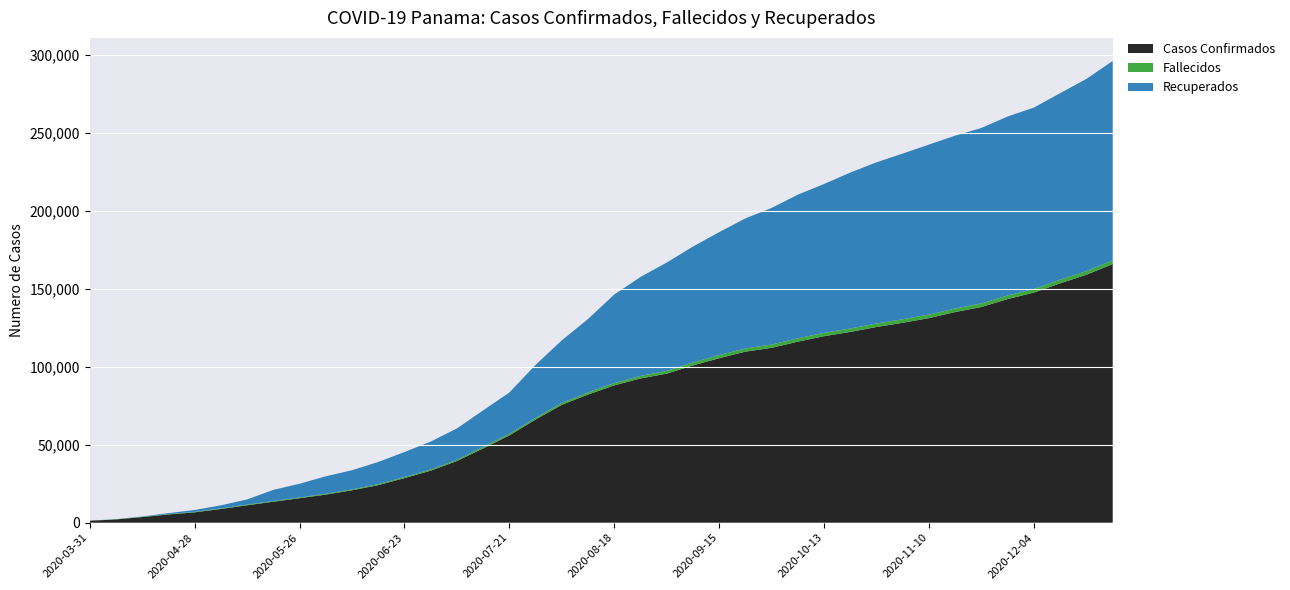

Reading left to right, what are all the values shown in this chart?

Casos Confirmados: 2020-03-31=1284	2020-04-07=2111	2020-04-14=3614	2020-04-21=5300	2020-04-28=6652	2020-05-05=8807	2020-05-12=11196	2020-05-19=13477	2020-05-26=15723	2020-06-02=18040	2020-06-09=20808	2020-06-16=24105	2020-06-23=28631	2020-06-30=33387	2020-07-07=39588	2020-07-14=47671	2020-07-21=56043	2020-07-28=66182	2020-08-04=75660	2020-08-11=82224	2020-08-18=88127	2020-08-25=92557	2020-09-01=95627	2020-09-08=100937	2020-09-15=105521	2020-09-22=109737	2020-09-29=112209	2020-10-06=116148	2020-10-13=119662	2020-10-20=122398	2020-10-27=125570	2020-11-03=128278	2020-11-10=131265	2020-11-14=135157	2020-11-21=138410	2020-11-28=143473	2020-12-04=147655	2020-12-11=153585	2020-12-18=159064	2020-12-25=165940
Fallecidos: 2020-03-31=57	2020-04-07=108	2020-04-14=189	2020-04-21=260	2020-04-28=293	2020-05-05=362	2020-05-12=409	2020-05-19=446	2020-05-26=474	2020-06-02=516	2020-06-09=550	2020-06-16=633	2020-06-23=691	2020-06-30=754	2020-07-07=829	2020-07-14=929	2020-07-21=1005	2020-07-28=1123	2020-08-04=1222	2020-08-11=1371	2020-08-18=1501	2020-08-25=1613	2020-09-01=1765	2020-09-08=1914	2020-09-15=2009	2020-09-22=2074	2020-09-29=2105	2020-10-06=2159	2020-10-13=2186	2020-10-20=2206	2020-10-27=2232	2020-11-03=2257	2020-11-10=2272	2020-11-14=2293	2020-11-21=2310	2020-11-28=2330	2020-12-04=2345	2020-12-11=2360	2020-12-18=2382	2020-12-25=2404
Recuperados: 2020-03-31=9	2020-04-07=50	2020-04-14=208	2020-04-21=581	2020-04-28=1228	2020-05-05=1989	2020-05-12=3339	2020-05-19=7142	2020-05-26=8790	2020-06-02=11224	2020-06-09=12318	2020-06-16=14216	2020-06-23=16006	2020-06-30=17904	2020-07-07=20056	2020-07-14=23459	2020-07-21=26466	2020-07-28=33947	2020-08-04=40122	2020-08-11=47095	2020-08-18=56760	2020-08-25=63478	2020-09-01=69519	2020-09-08=74305	2020-09-15=78891	2020-09-22=83434	2020-09-29=87629	2020-10-06=92157	2020-10-13=95460	2020-10-20=100051	2020-10-27=103412	2020-11-03=106304	2020-11-10=109057	2020-11-14=110871	2020-11-21=112552	2020-11-28=114818	2020-12-04=116329	2020-12-11=119616	2020-12-18=123284	2020-12-25=127866